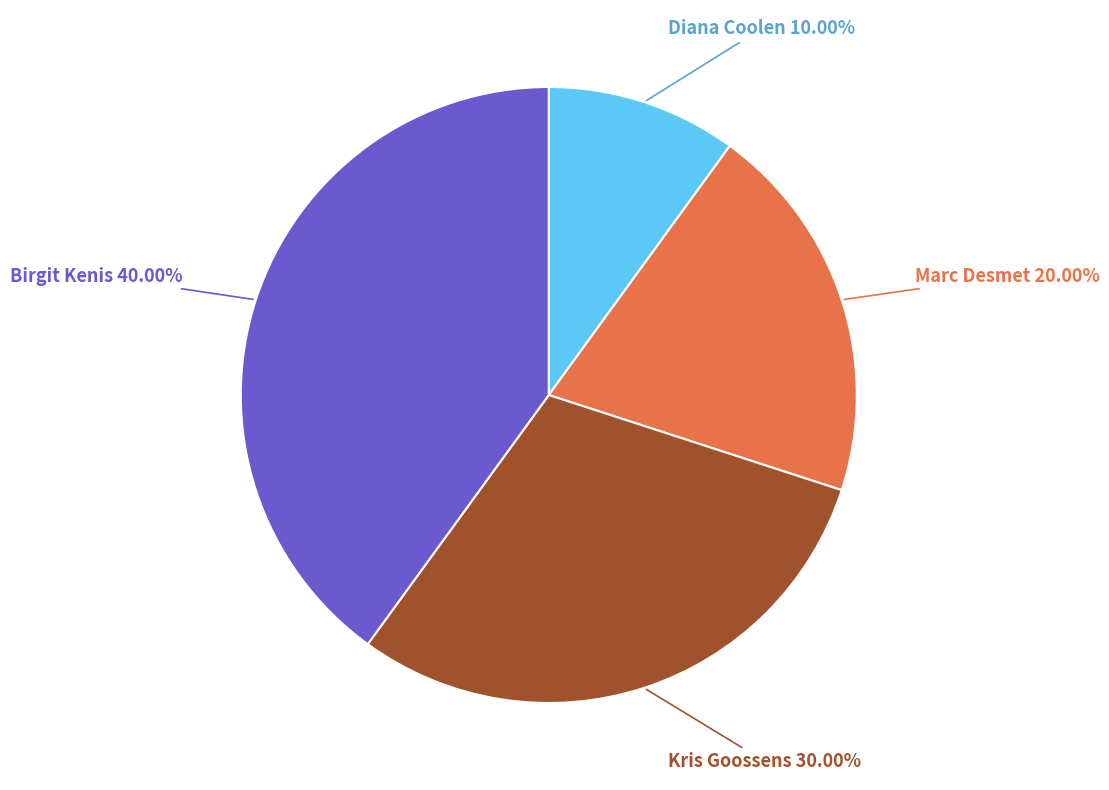

Combined, do Marc Desmet and Diana Coolen account for over 50%?

No